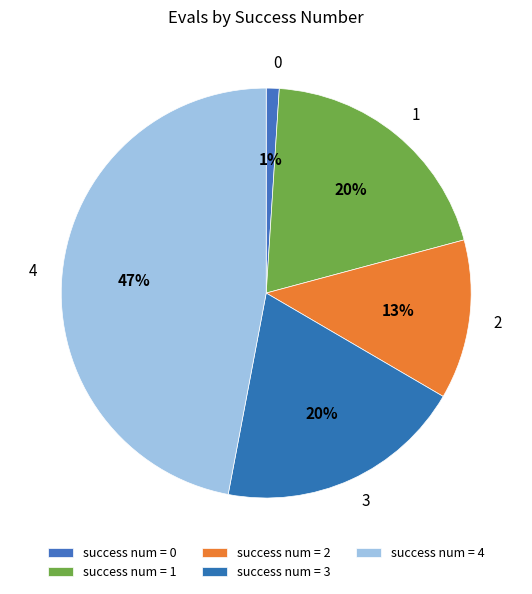

Is there a majority slice in this chart?

No